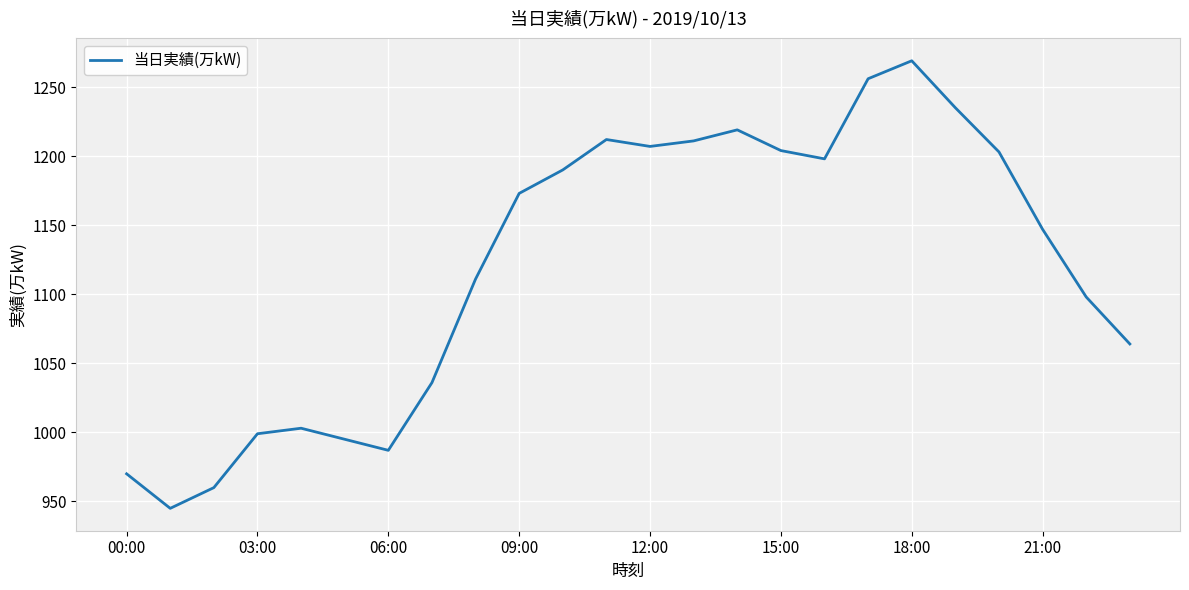

What is the difference between the maximum and minimum values?

324